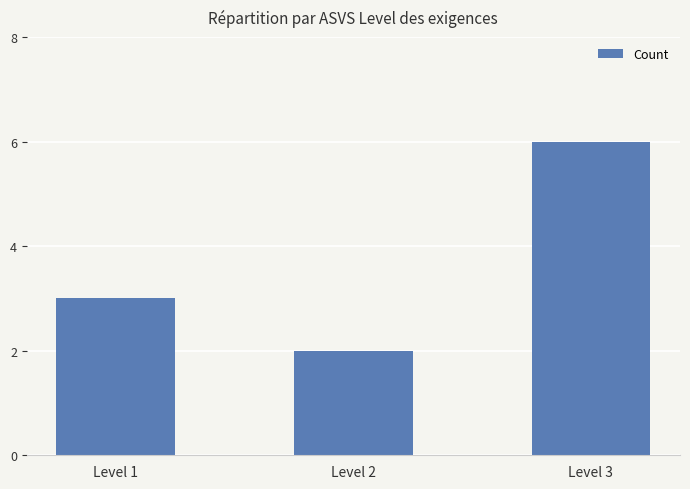

How many data points are less than 3?

1